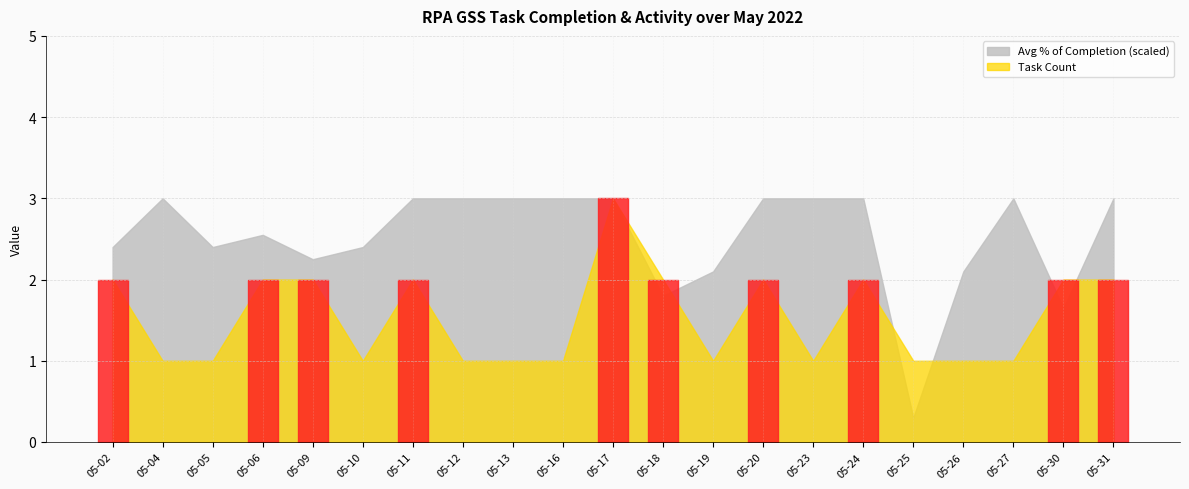

What are all the series names shown in the legend?

Avg % of Completion, Task Count